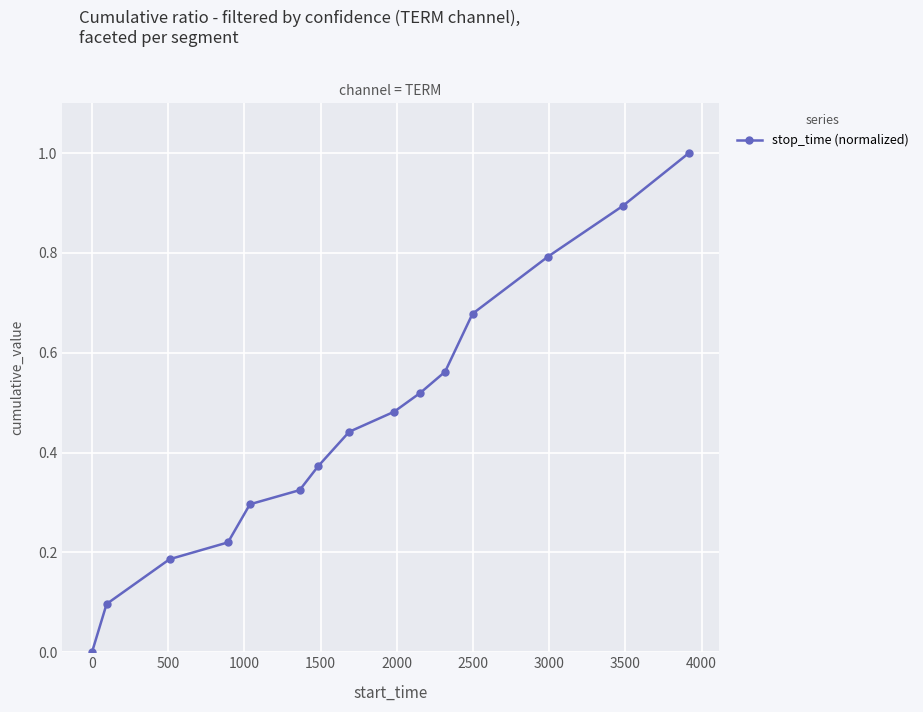

How many data points does each series have?

15